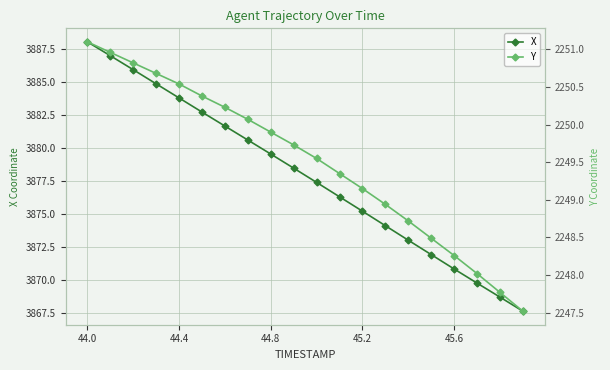

What is the sum of all Y values?

44990.2